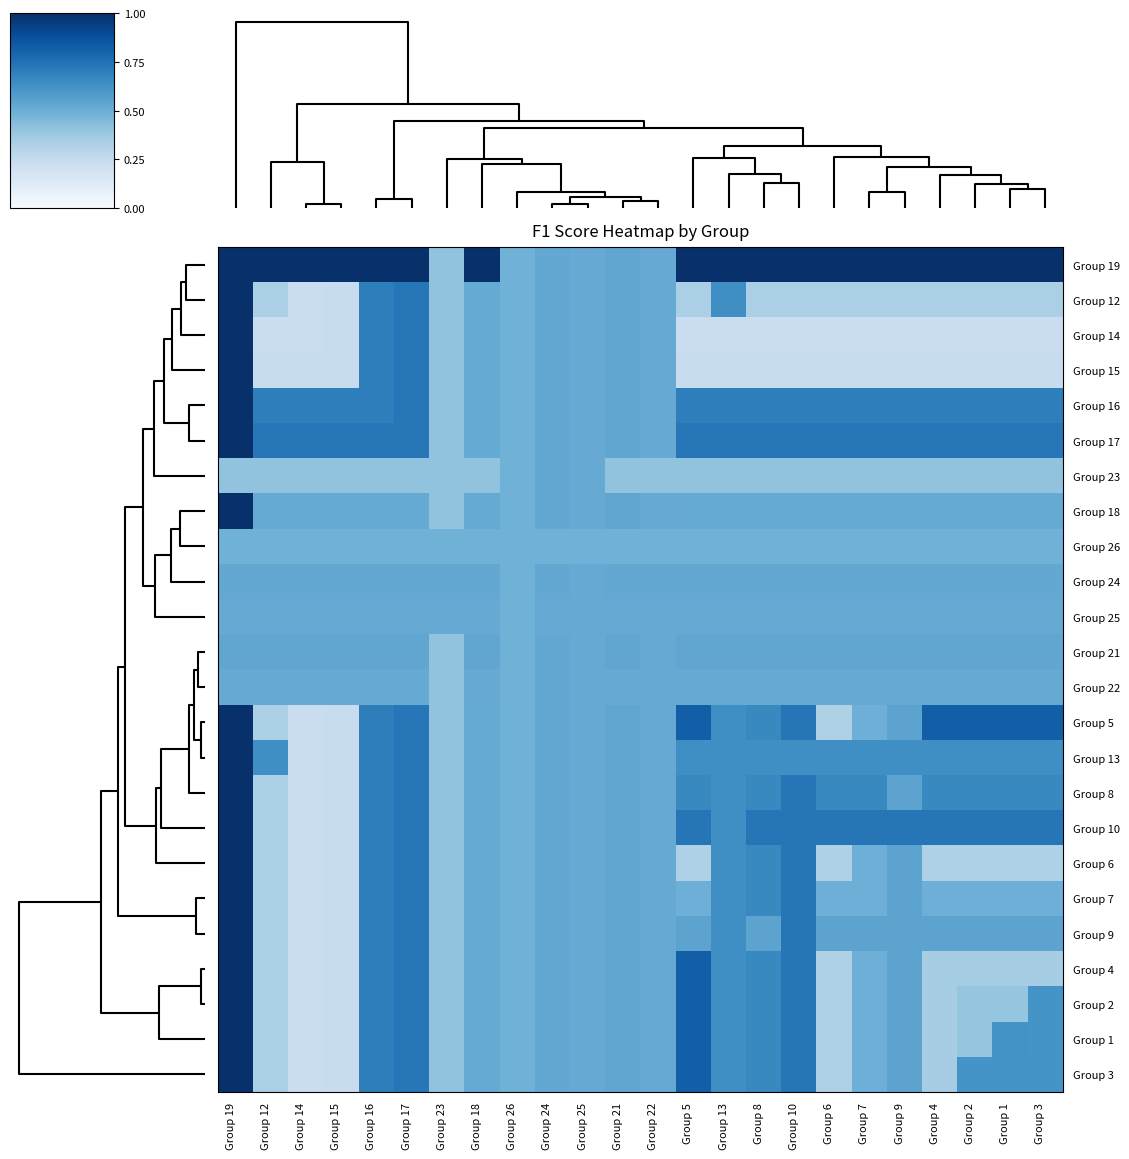

Count the number of data series in this chart.

24